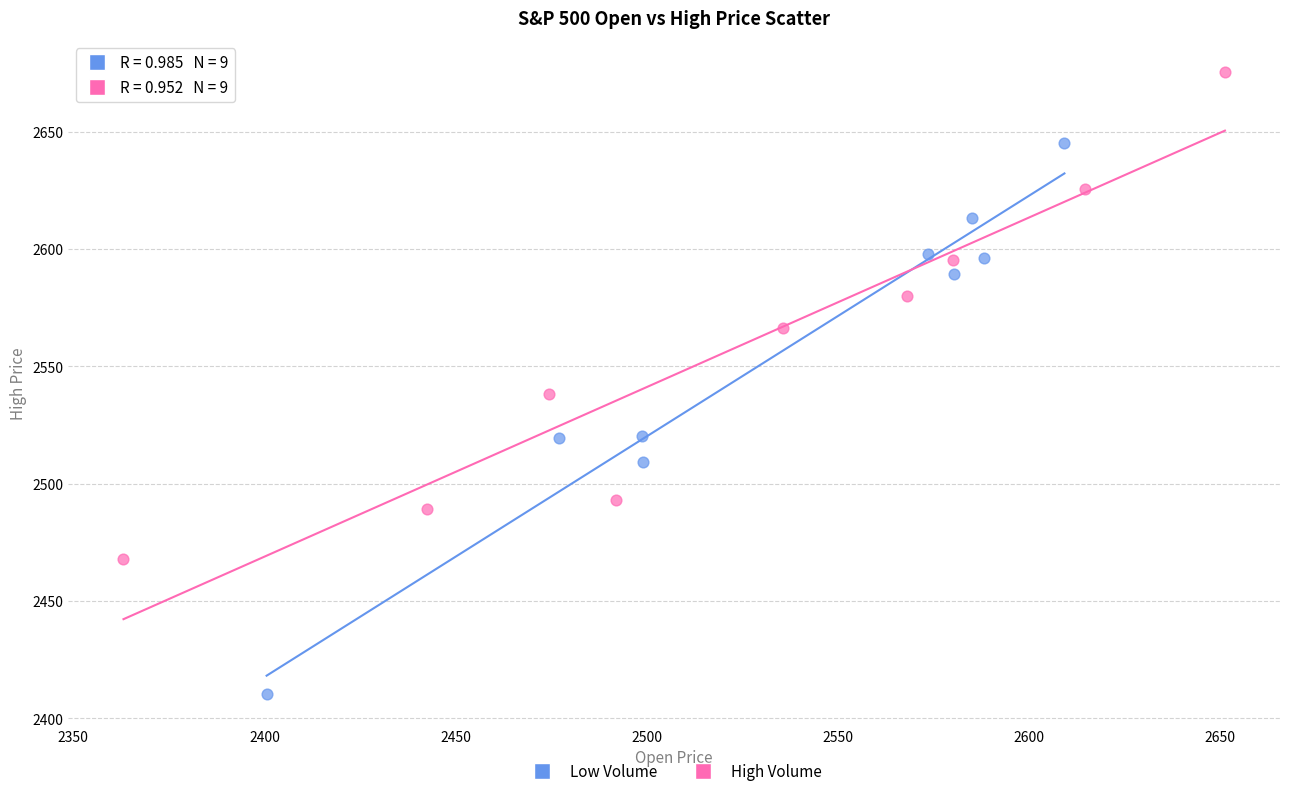

Which series contains the lowest Y value?

Low Volume